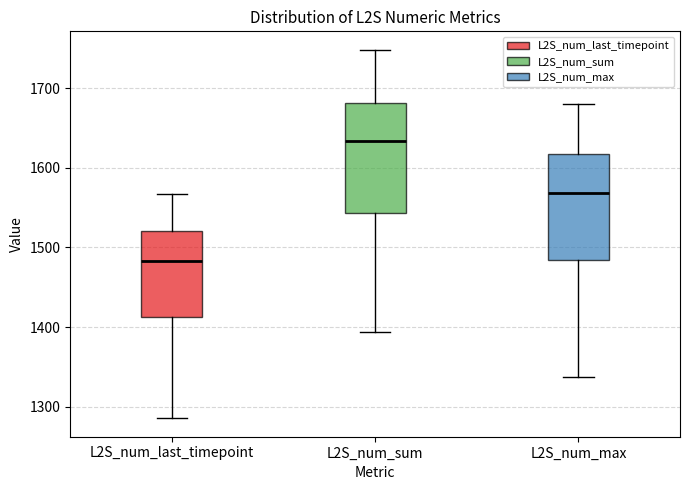

Reading left to right, transcribe this box plot: for each box, give where its median line is, the range the box spans, and where its two whiskers end, as read against the y-axis. The values are not printed on the chart, so give them approximately, as read against the axis.

L2S_num_last_timepoint: median 1480, box 1410 to 1520, whiskers 1290 to 1570
L2S_num_sum: median 1630, box 1540 to 1680, whiskers 1390 to 1750
L2S_num_max: median 1570, box 1480 to 1620, whiskers 1340 to 1680